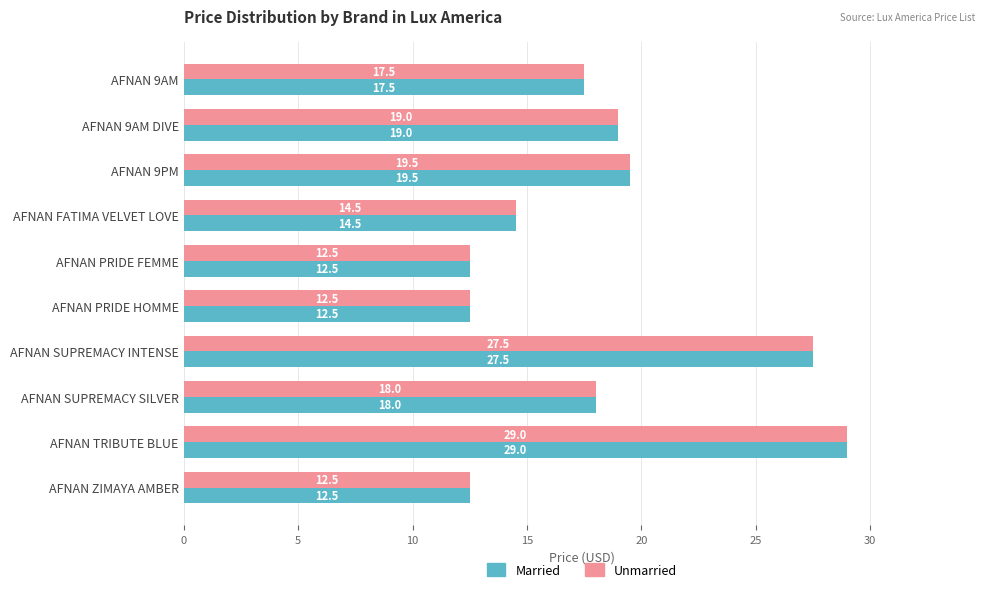

True or false: Married has a value of 7.1 at AFNAN 9AM.

False